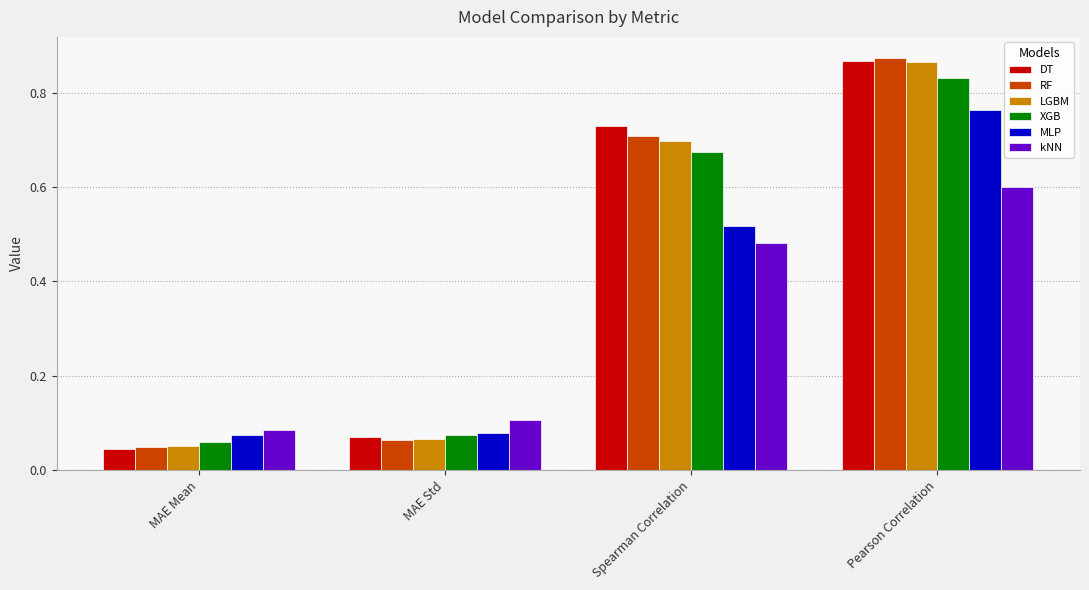

Which series has the widest spread of values?

RF